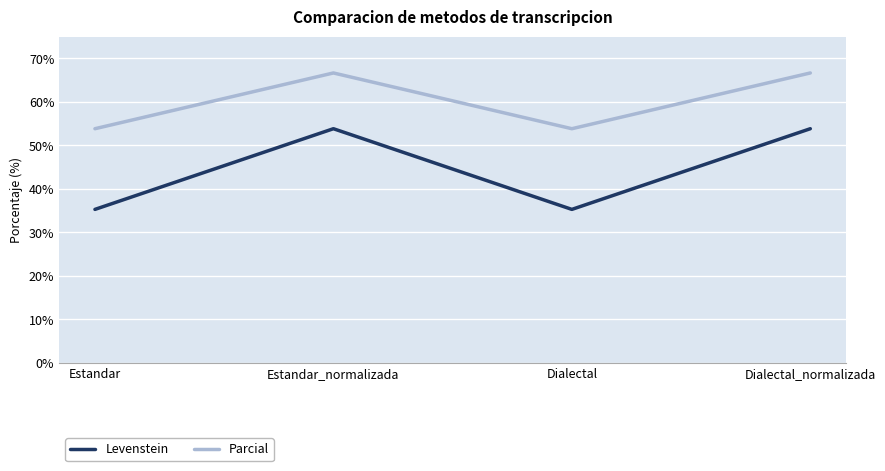

The value of Parcial at Dialectal is 81.1. True or false?

False